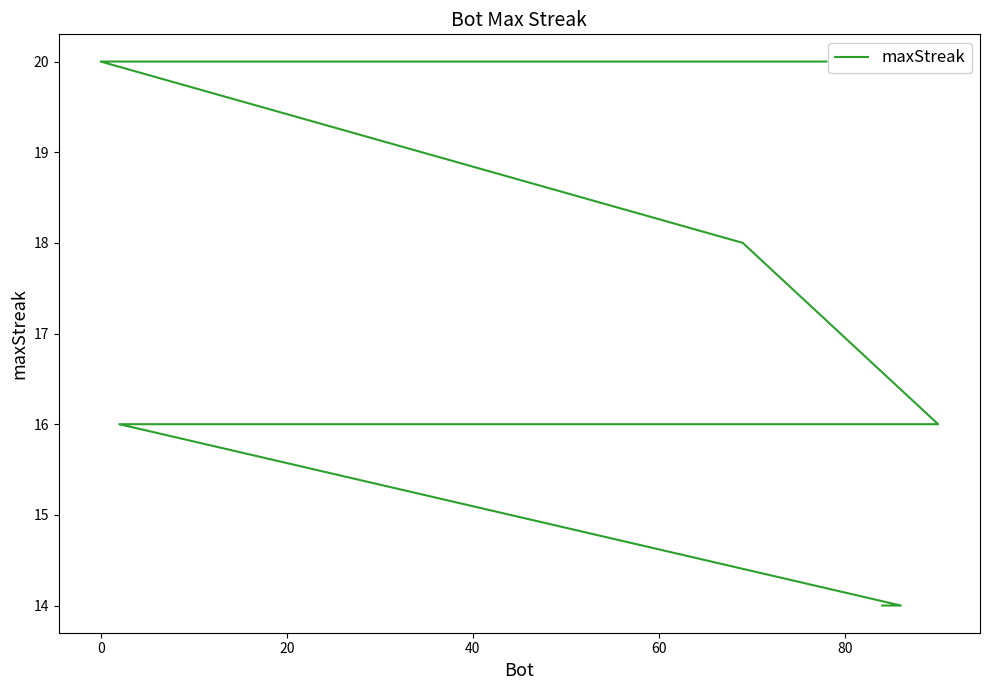

What is the greatest value displayed?

20